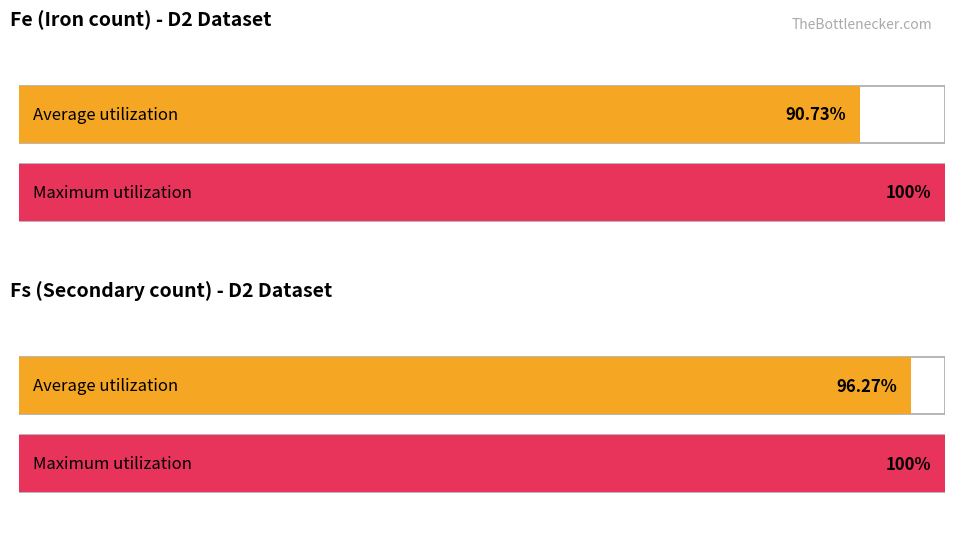

Are the bars grouped side by side (vs. stacked)?

Yes